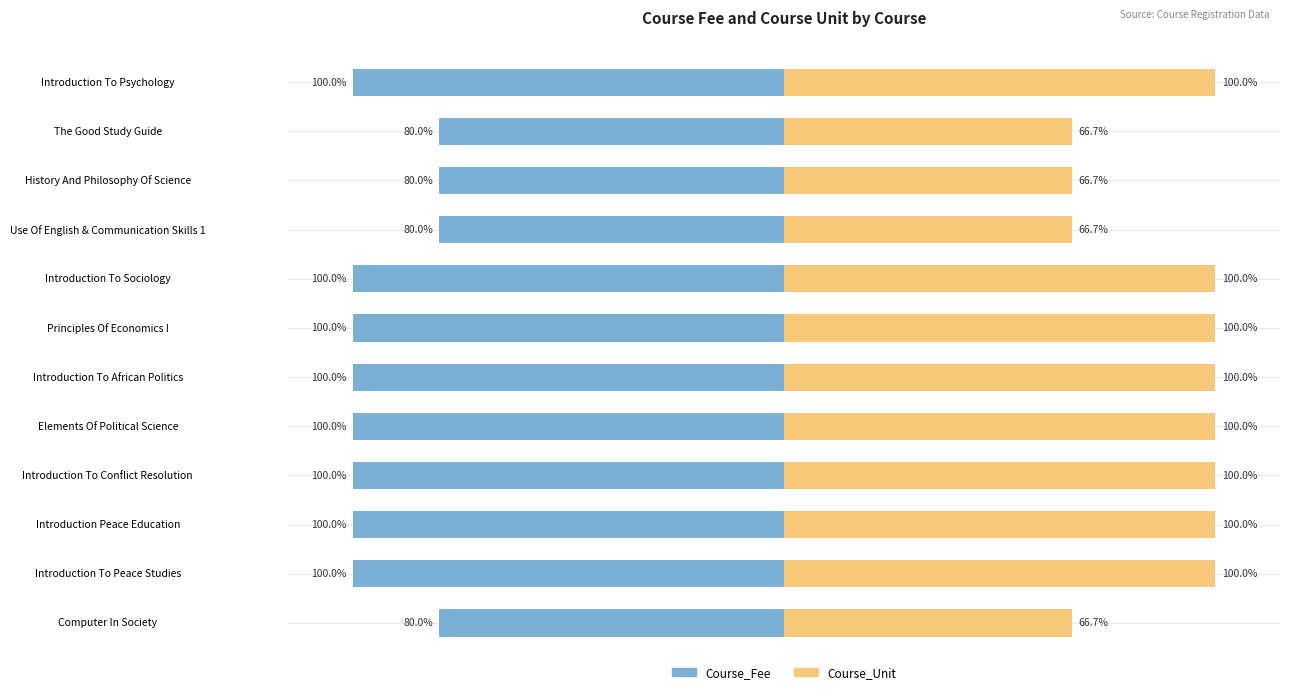

Is it true that Course_Unit equals 100.0 at Introduction To Conflict Resolution?

True